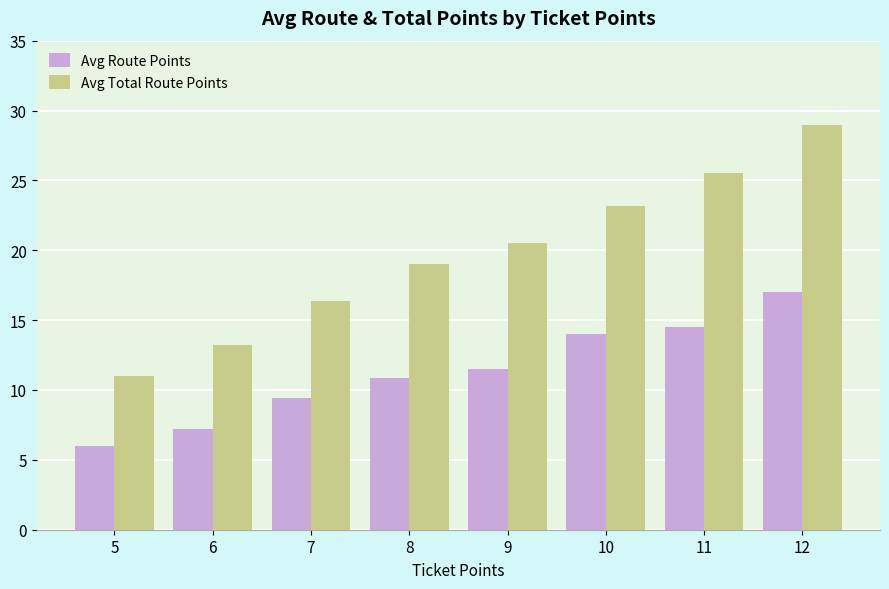

Which label corresponds to the smallest value in the chart?

5